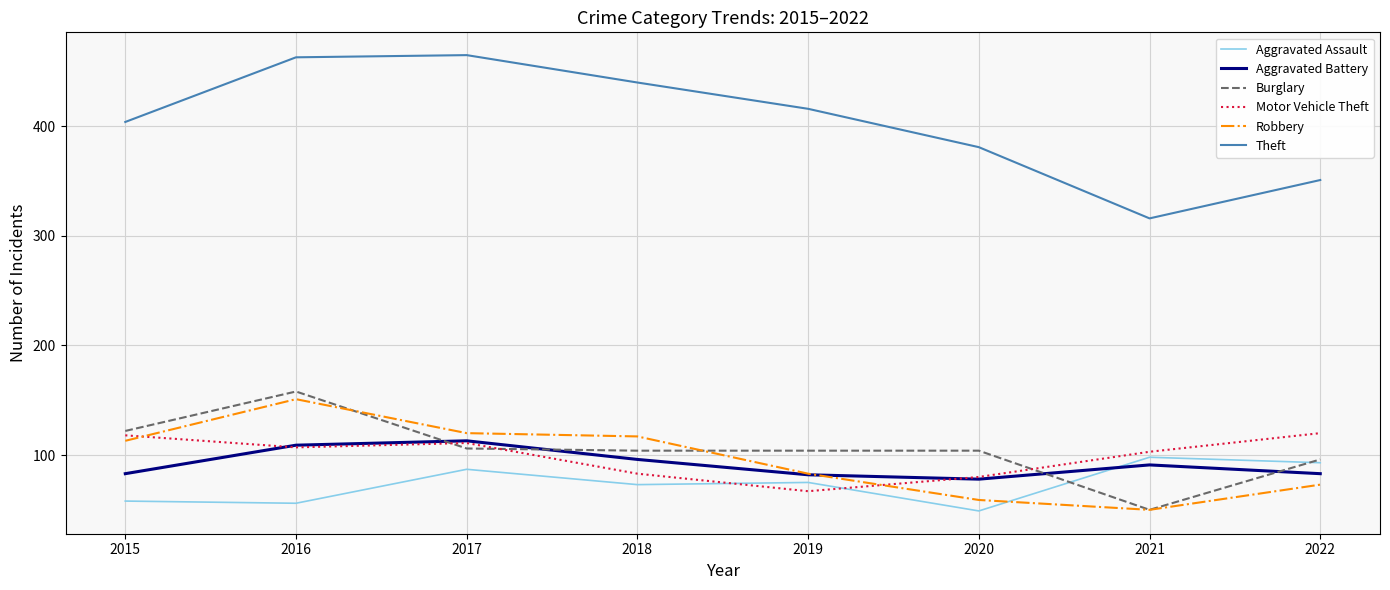

Is the value of Robbery at 2022 greater than the value of Aggravated Battery at 2021?

No